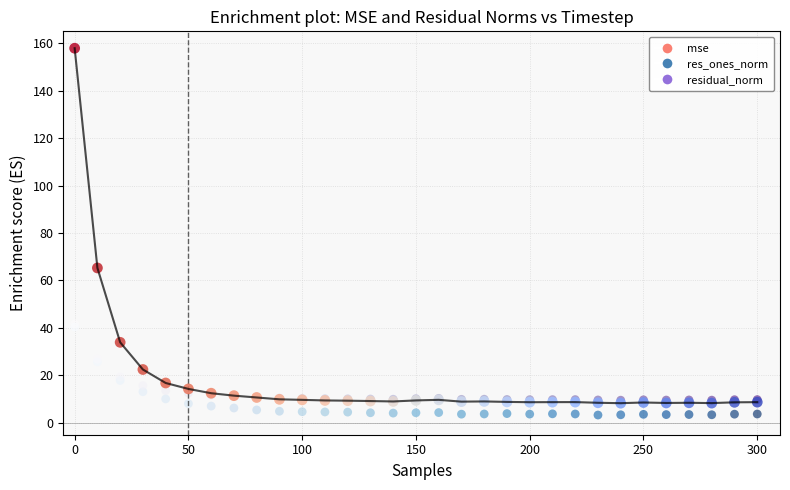

What are all the series names shown in the legend?

mse, res_ones_norm, residual_norm